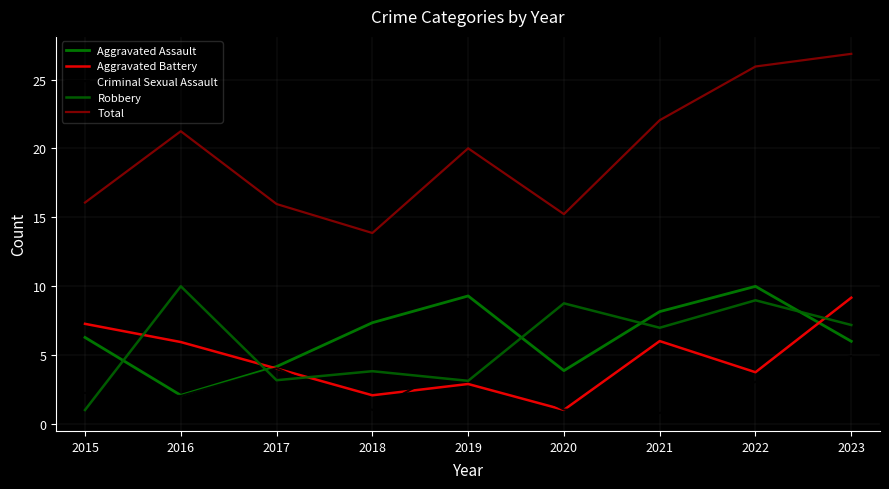

What is the value of the Total point at the 3rd from the left?

16.0